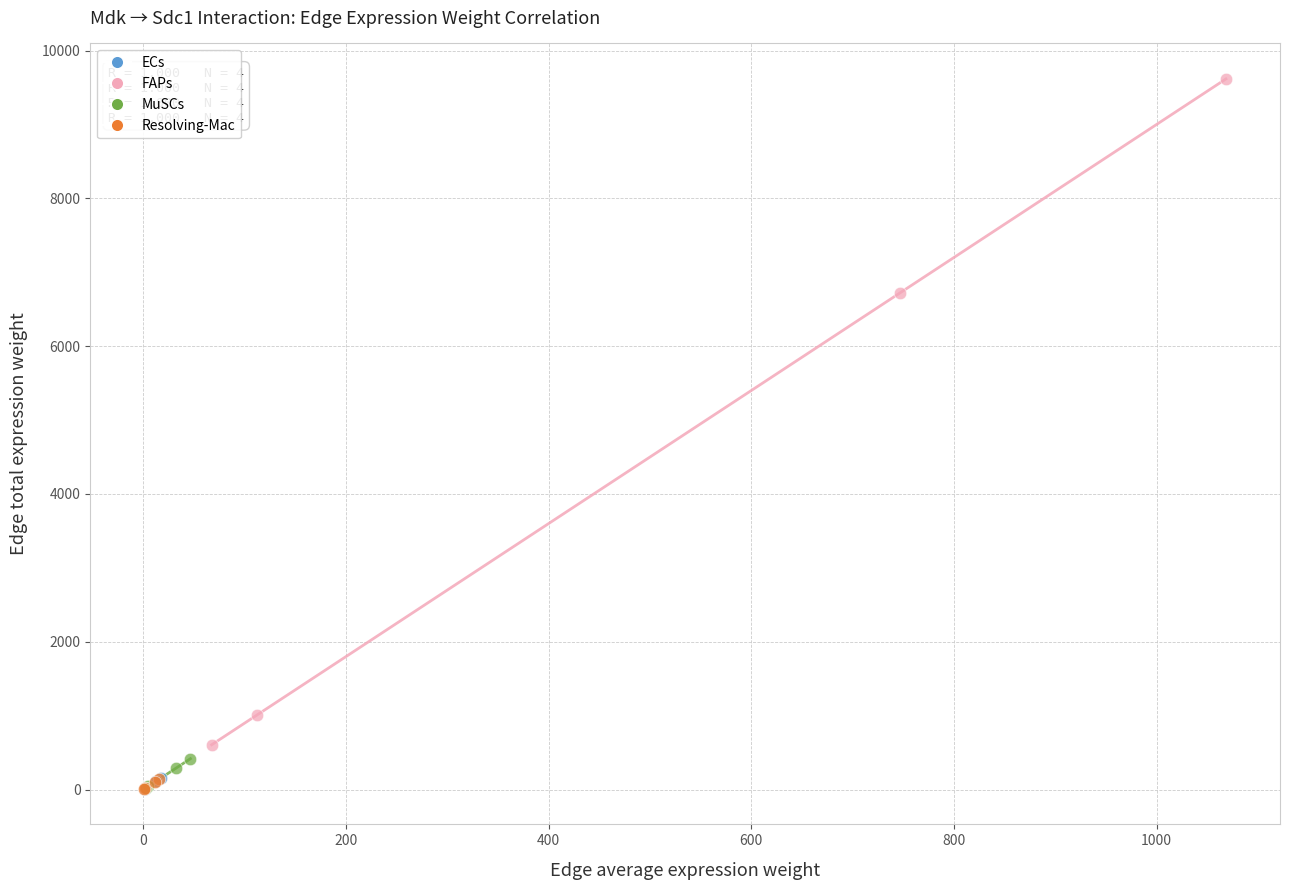

What are all the series names shown in the legend?

ECs, FAPs, MuSCs, Resolving-Mac